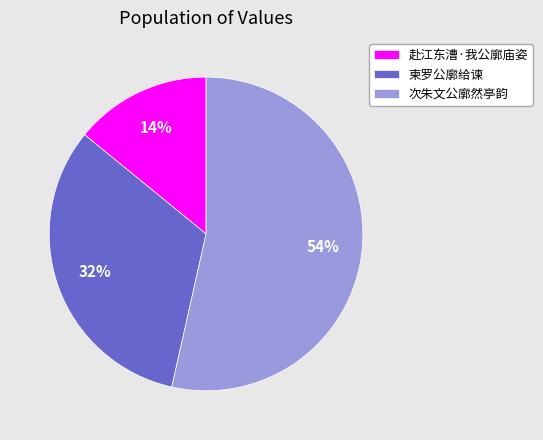

Is it true that 柬罗公廓给谏 is 46% of the pie?

False